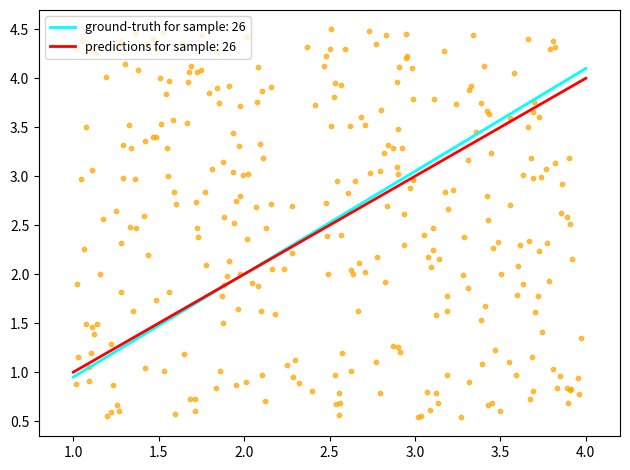

What is the change in value from 3 to 4?

+1